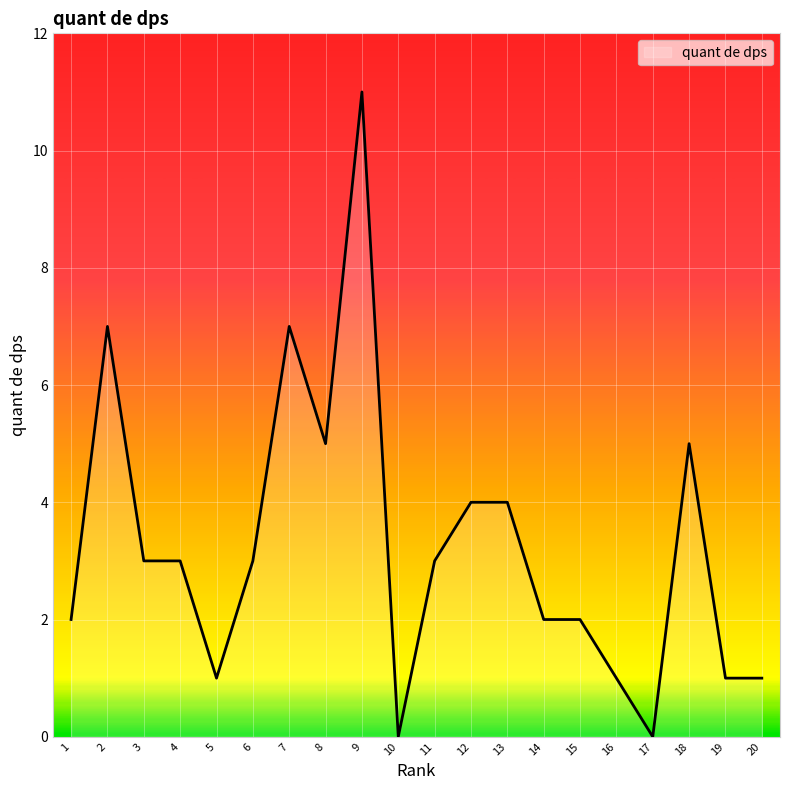

What is the difference between the values at 19 and 13?

3